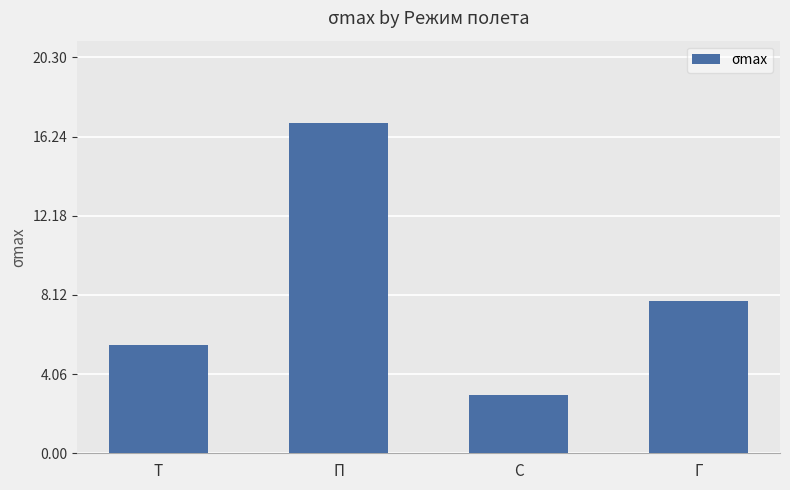

Reading left to right, list all the values displayed in this chart.

Т=5.5	П=16.9	С=3.0	Г=7.8